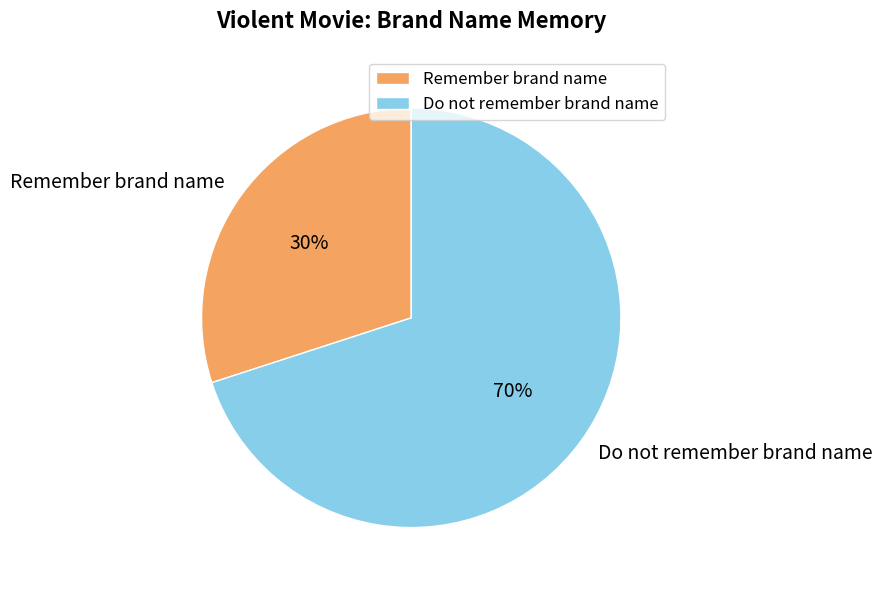

True or false: Do not remember brand name accounts for 70% of the total.

True